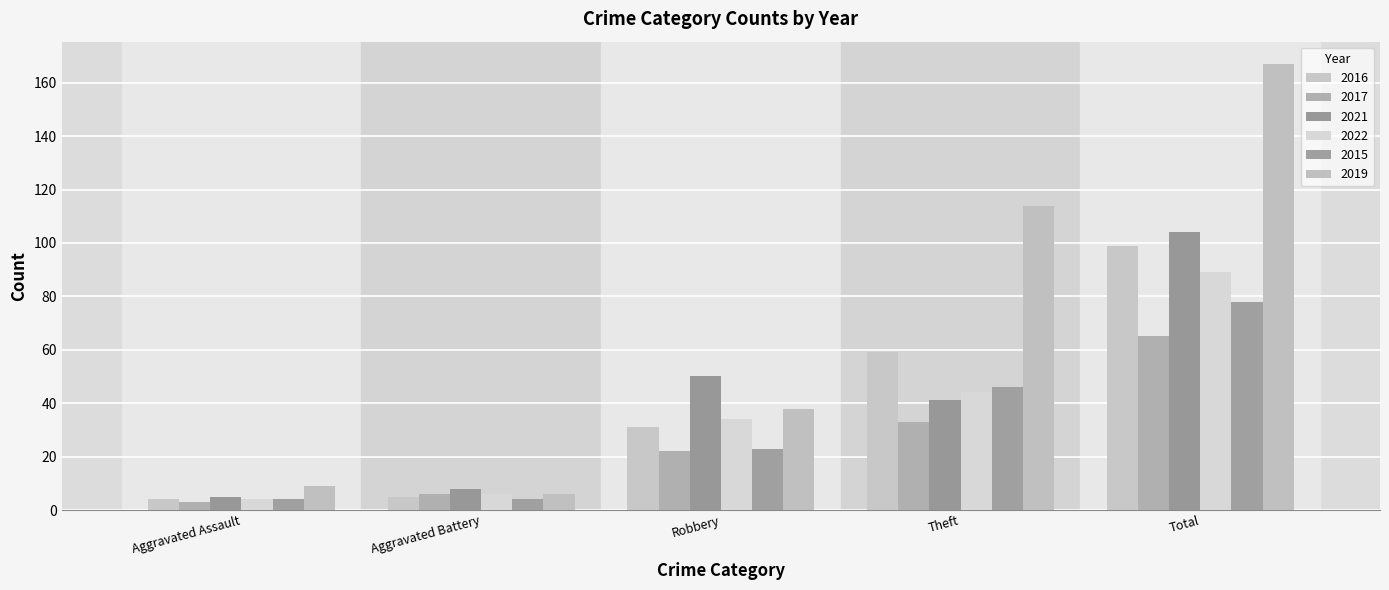

At how many categories does at least one series exceed 140?

1